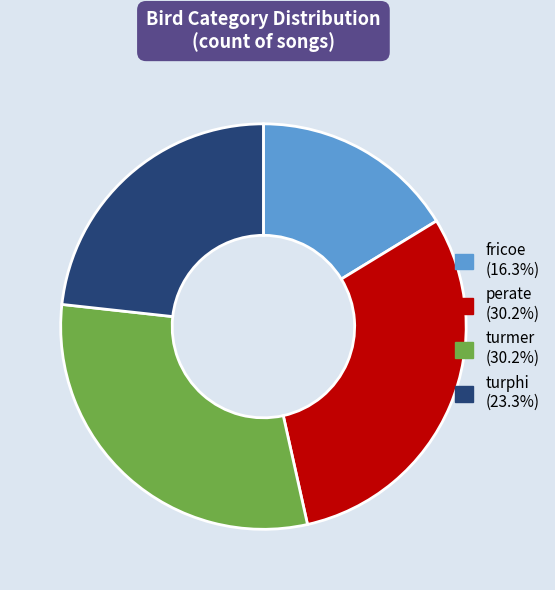

True or false: turmer accounts for 25% of the total.

False